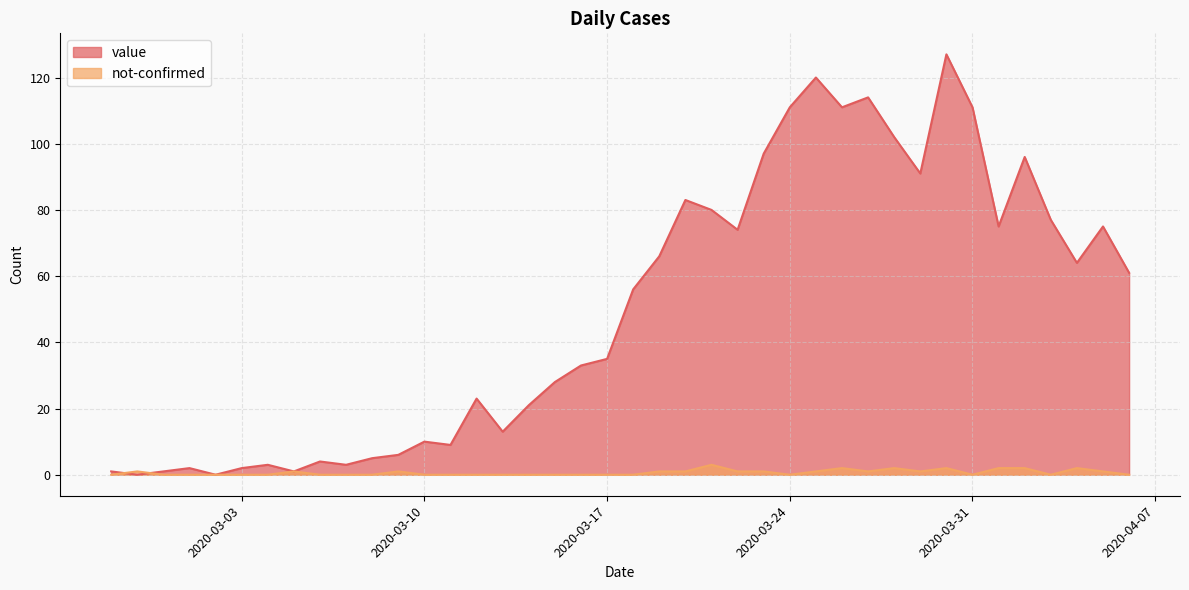

In not-confirmed, how many points are higher than both neighbors (excluding endpoints)?

8